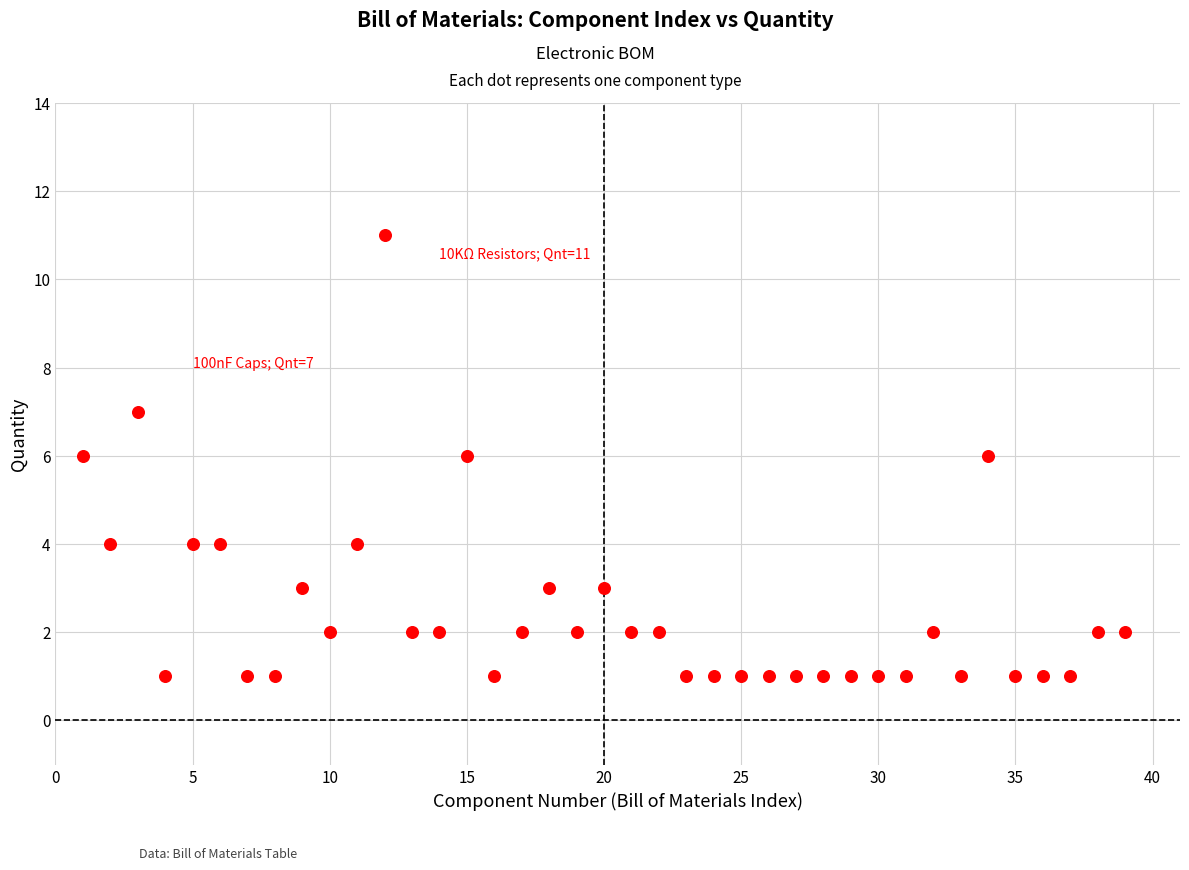

What is the range of X values (max minus min)?

38